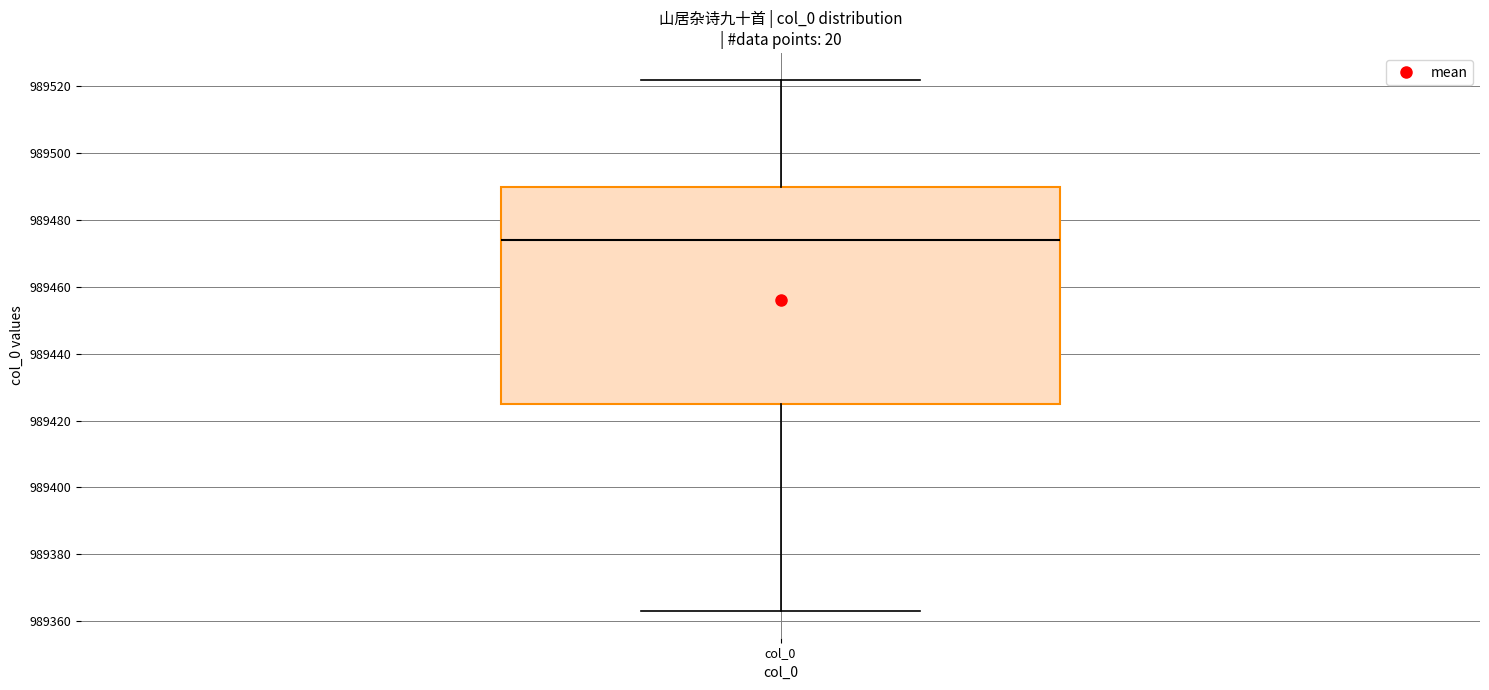

Transcribe this box plot: give where the median line is, the range the box spans, and where the two whiskers end, as read against the y-axis. The values are not printed on the chart, so give them approximately, as read against the axis.

median 989474, box 989426 to 989490, whiskers 989364 to 989522